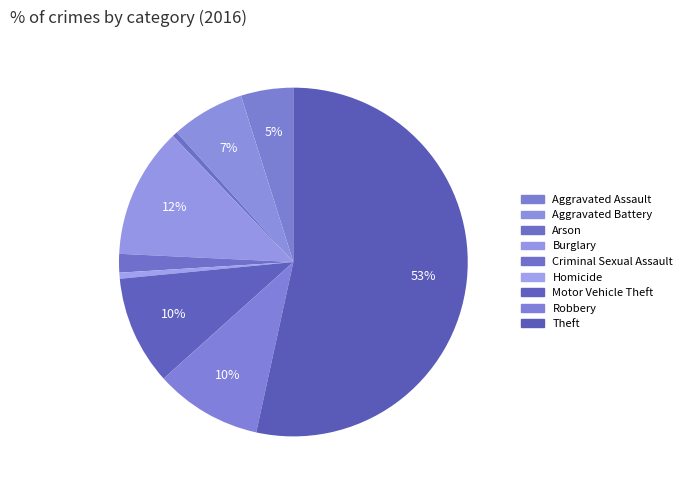

Approximately how many times larger is the value at Robbery compared to Motor Vehicle Theft?

1.0